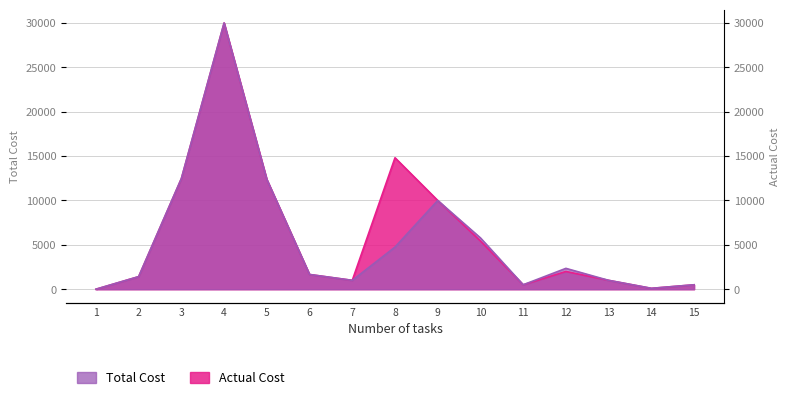

What is the greatest value displayed?

30000.0